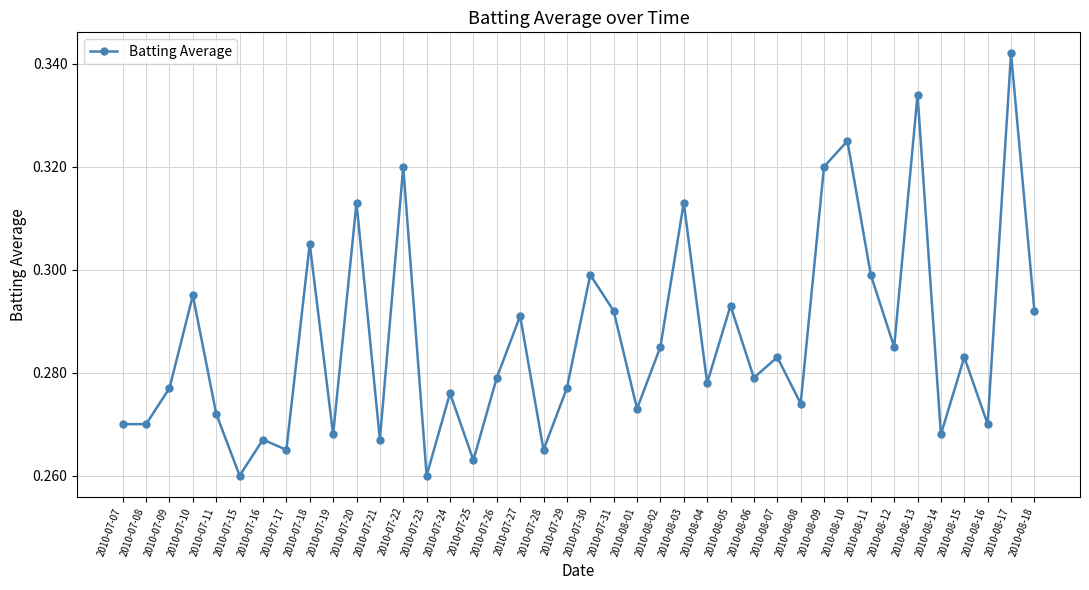

How many series are shown in this chart?

1